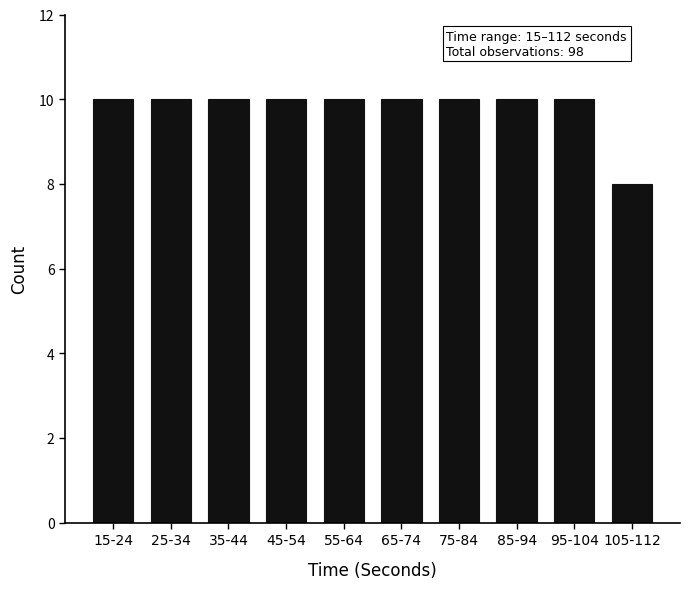

Reading right to left, what are all the values shown in this chart?

105-112=8	95-104=10	85-94=10	75-84=10	65-74=10	55-64=10	45-54=10	35-44=10	25-34=10	15-24=10